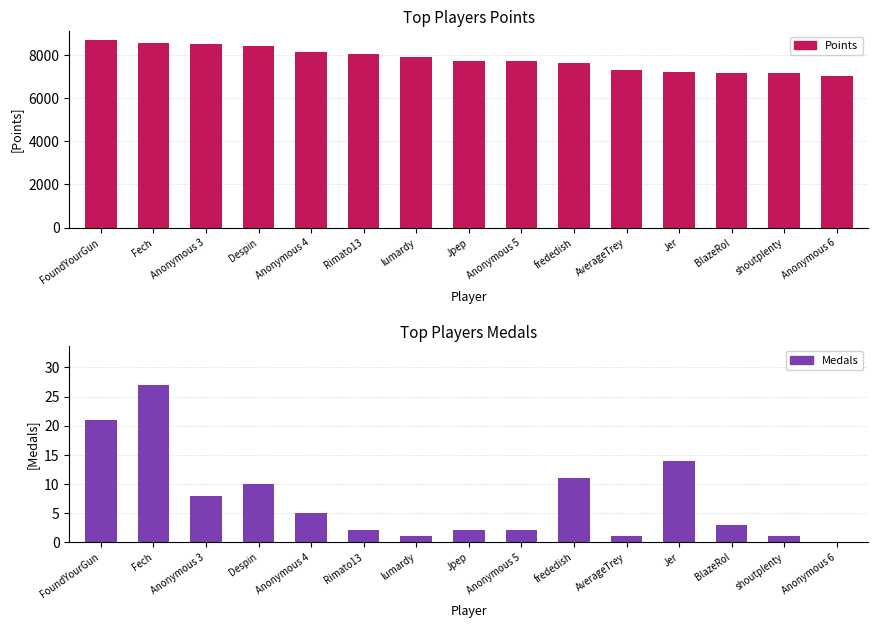

Read the Points value at Despin.

8393